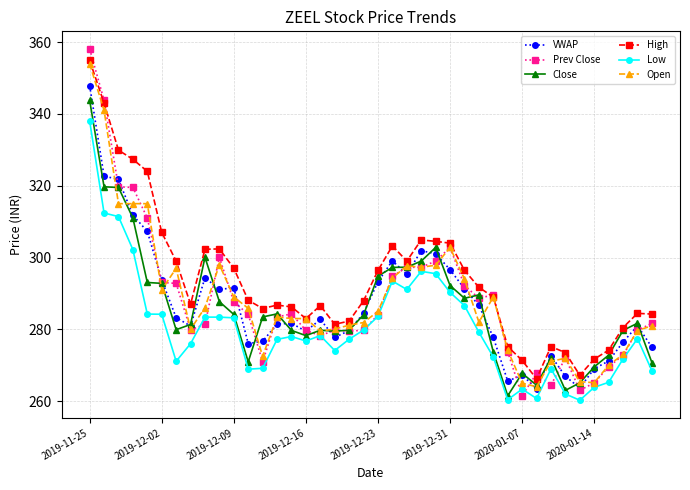

What is the value of the Prev Close point at the 29th from the left?

289.6